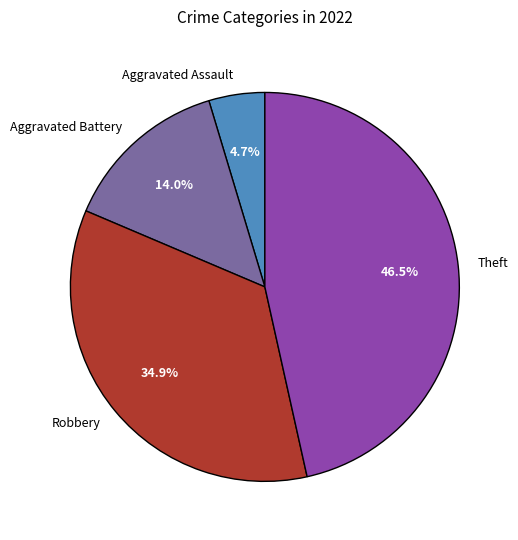

What portion of the pie excludes Aggravated Assault?

95.3%